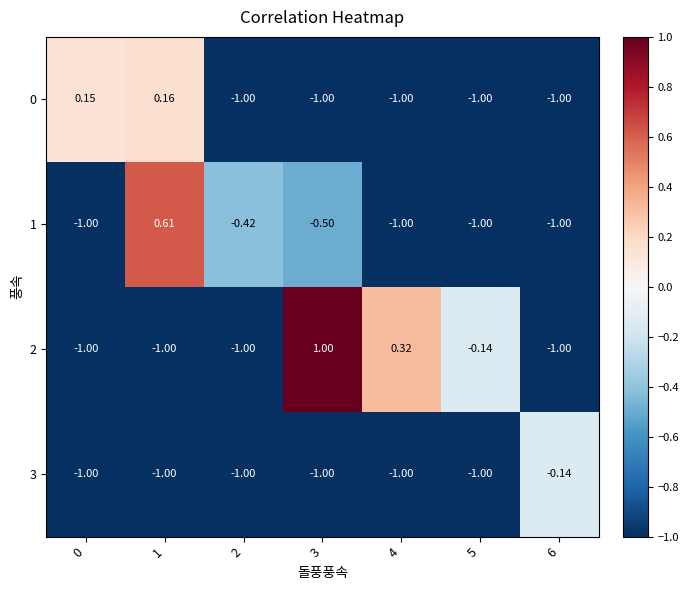

Reading right to left, transcribe all the data shown in this chart.

0: 6=-1.0	5=-1.0	4=-1.0	3=-1.0	2=-1.0	1=0.2	0=0.1
1: 6=-1.0	5=-1.0	4=-1.0	3=-0.5	2=-0.4	1=0.6	0=-1.0
2: 6=-1.0	5=-0.1	4=0.3	3=1.0	2=-1.0	1=-1.0	0=-1.0
3: 6=-0.1	5=-1.0	4=-1.0	3=-1.0	2=-1.0	1=-1.0	0=-1.0